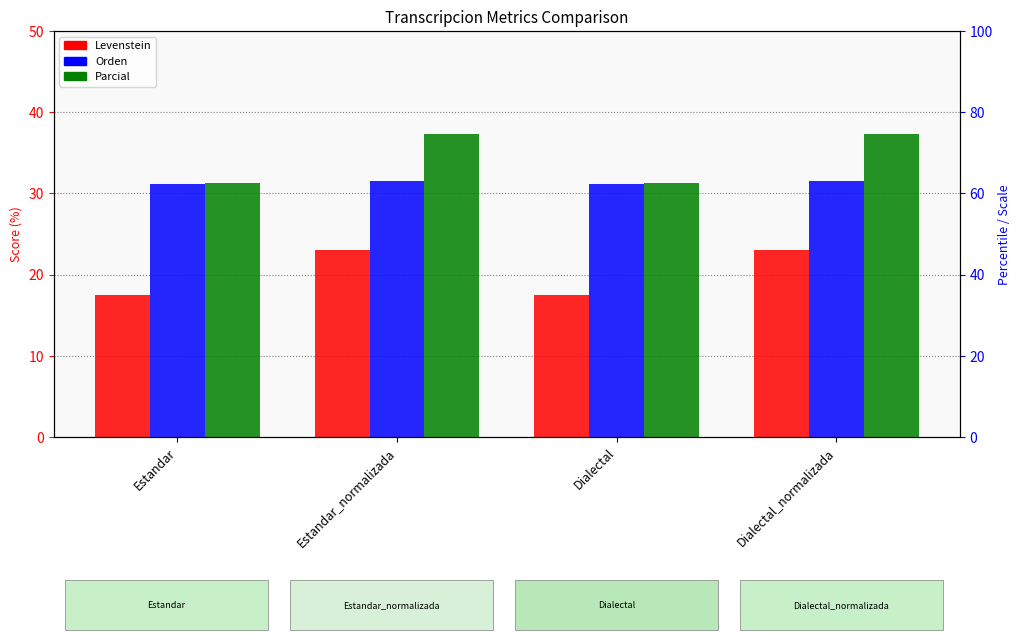

Reading left to right, list all the values displayed in this chart.

Levenstein: Estandar=17.5	Estandar_normalizada=23.1	Dialectal=17.5	Dialectal_normalizada=23.1
Orden: Estandar=31.2	Estandar_normalizada=31.6	Dialectal=31.2	Dialectal_normalizada=31.6
Parcial: Estandar=31.2	Estandar_normalizada=37.3	Dialectal=31.2	Dialectal_normalizada=37.3